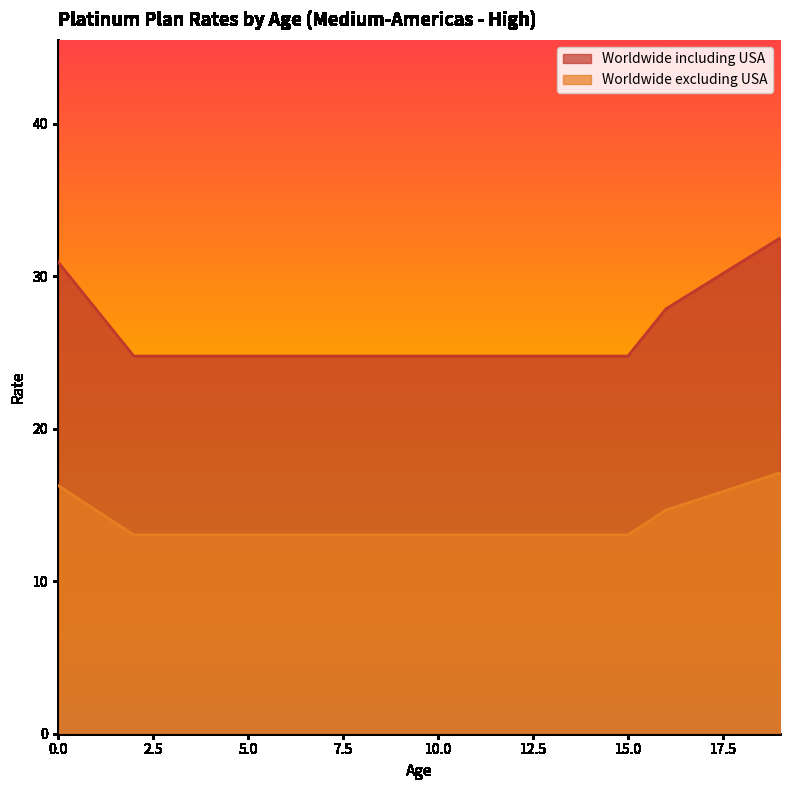

True or false: Worldwide excluding USA has more than 0 interior local peaks.

False